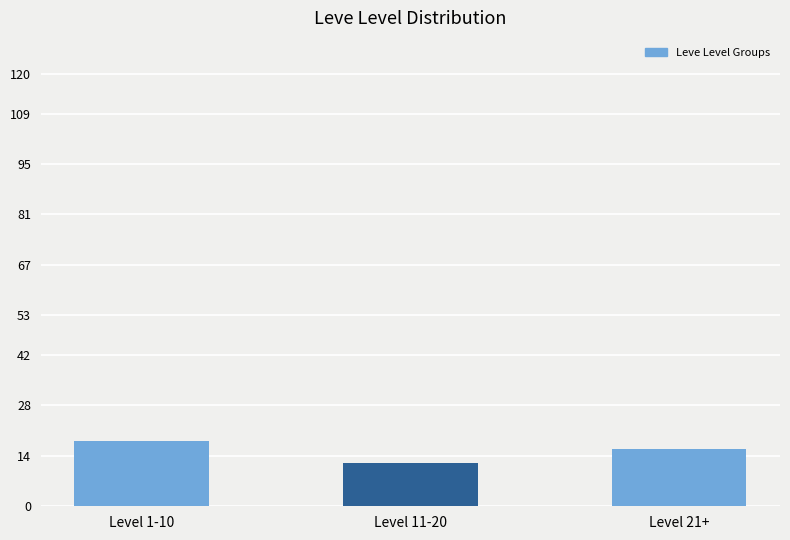

What is the greatest value displayed?

18